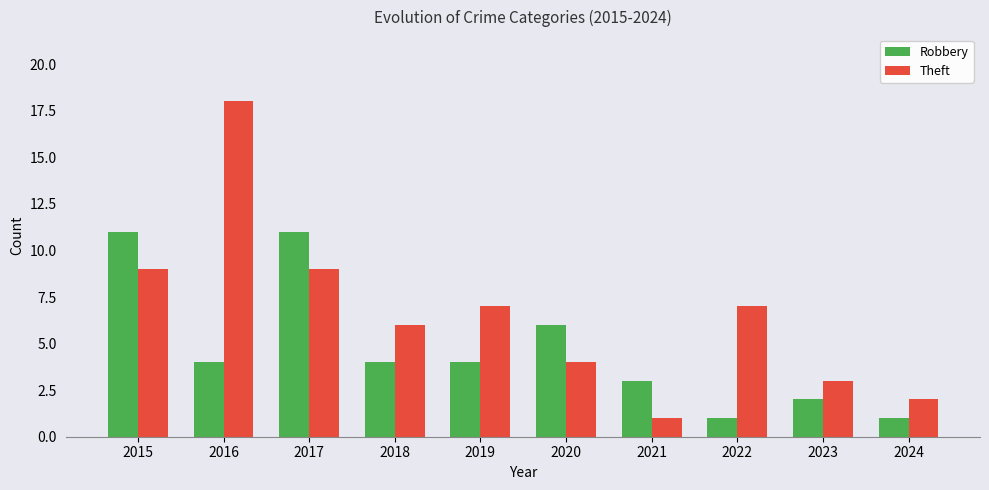

Which series changed the most between 2017 and 2019?

Robbery